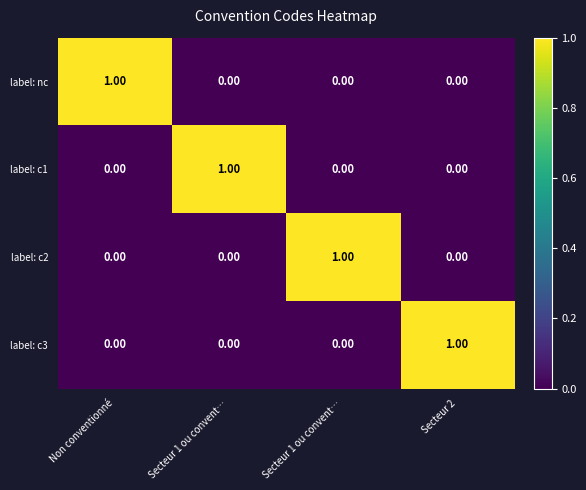

How many data points does each series have?

4